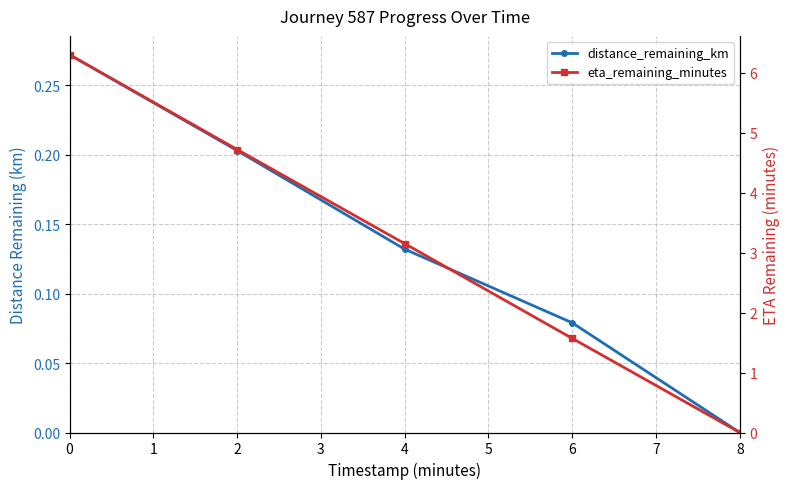

What is the value of the distance_remaining_km point at the 2nd from the left?

0.2